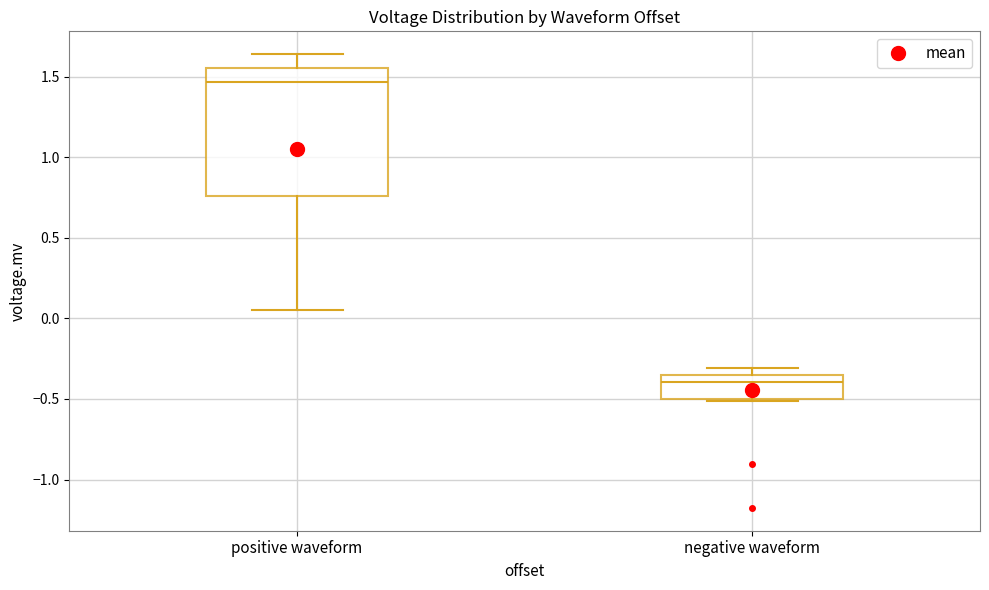

Which box has the lowest median line?

negative waveform